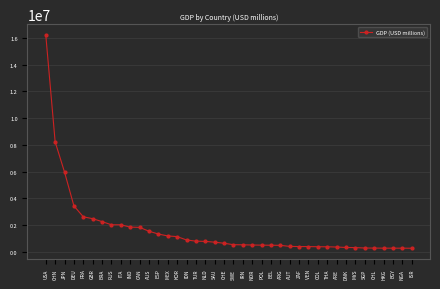

What is the label of the 6th point from the left?

GBR